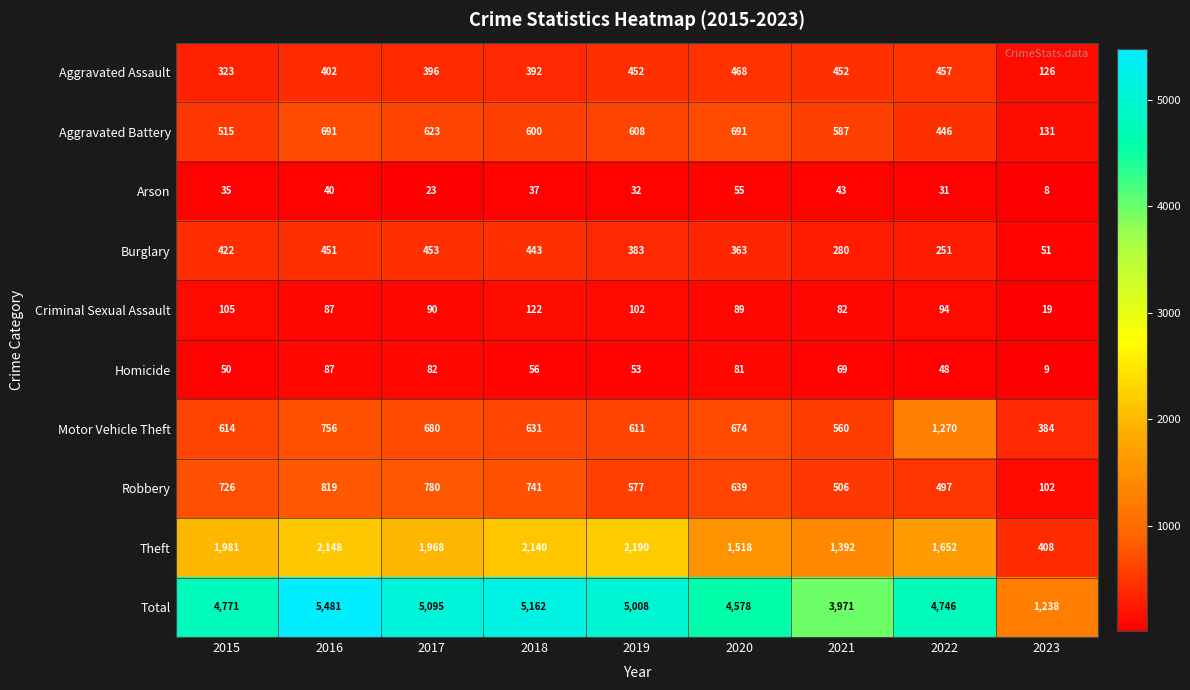

Rank the series at 2019 from highest to lowest value.

Total, Theft, Motor Vehicle Theft, Aggravated Battery, Robbery, Aggravated Assault, Burglary, Criminal Sexual Assault, Homicide, Arson